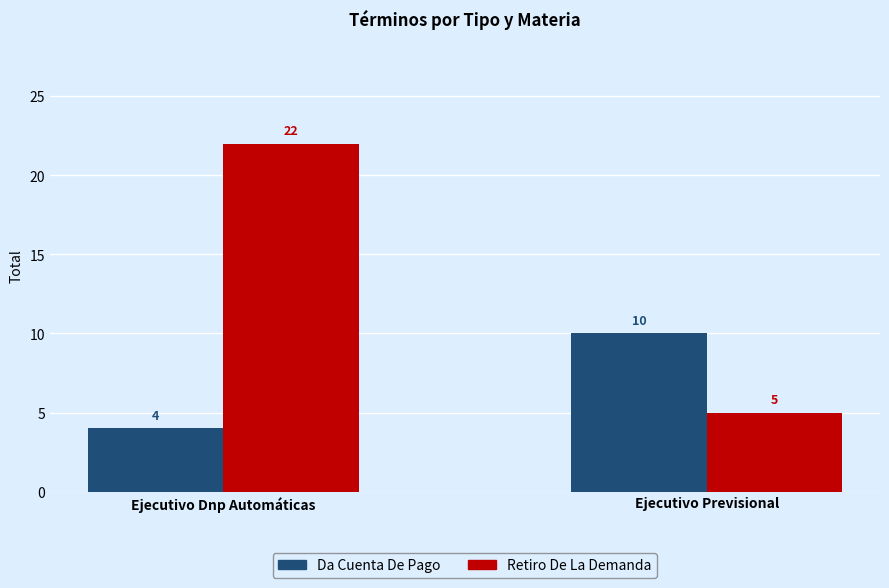

What value does the Da Cuenta De Pago series have at Ejecutivo Previsional?

10